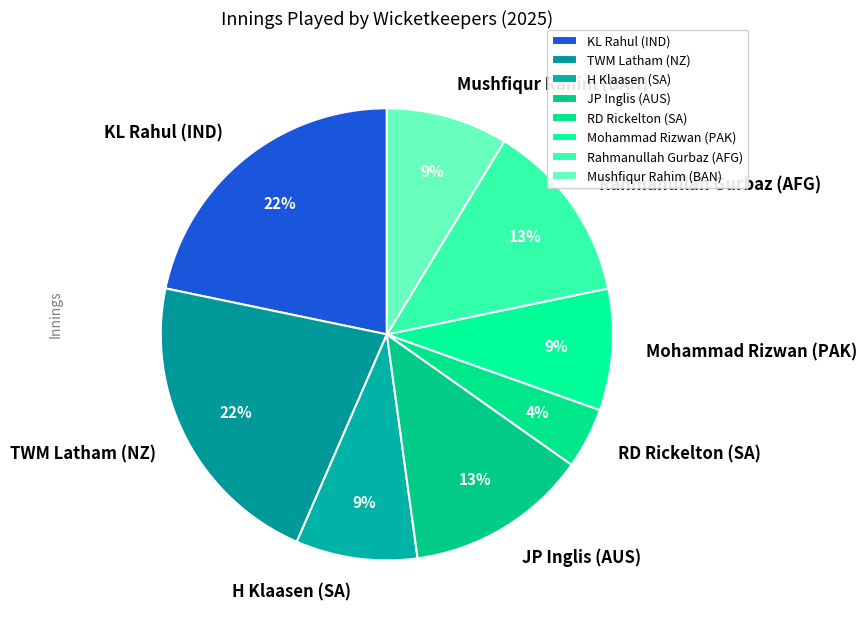

Between KL Rahul (IND) and RD Rickelton (SA), which is larger?

KL Rahul (IND)